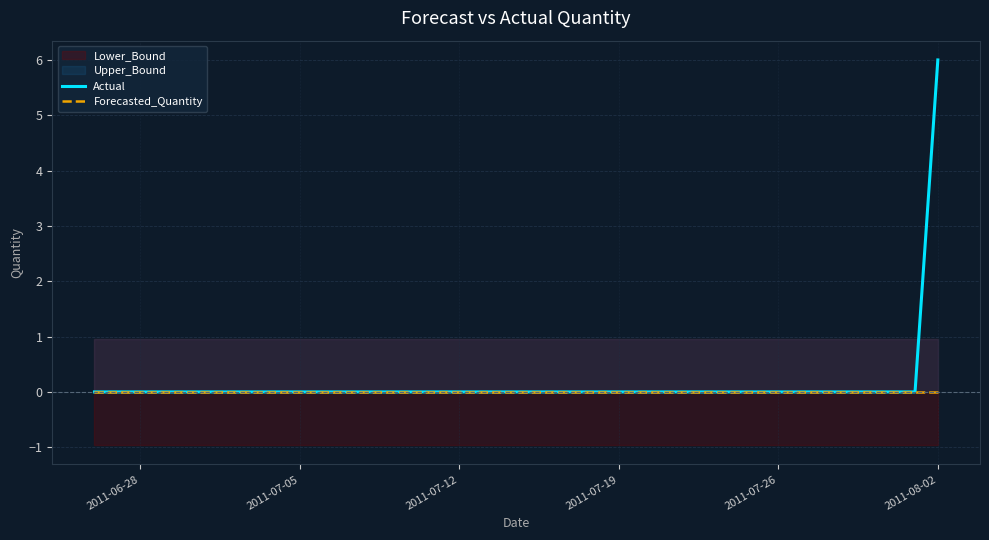

How many lines are shown in the chart?

2